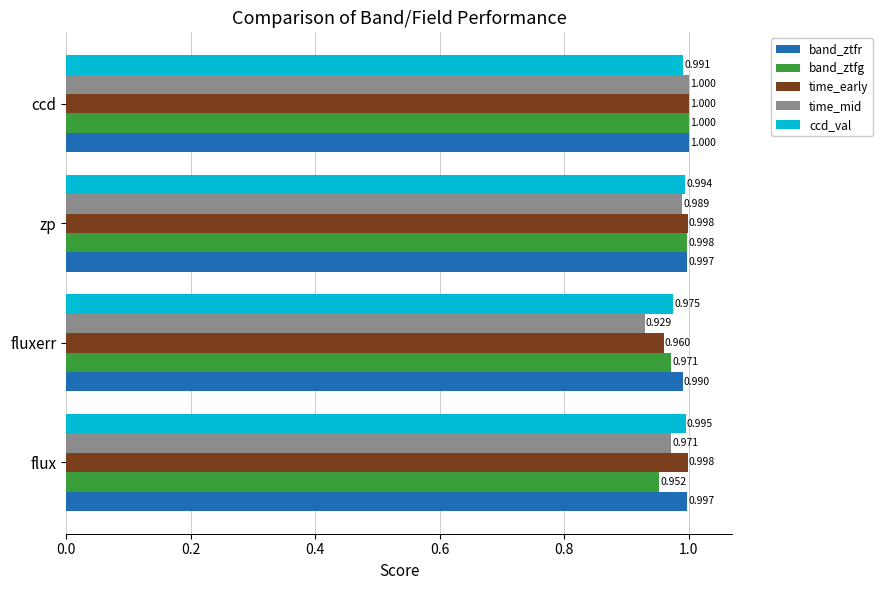

How many data points does each series have?

4